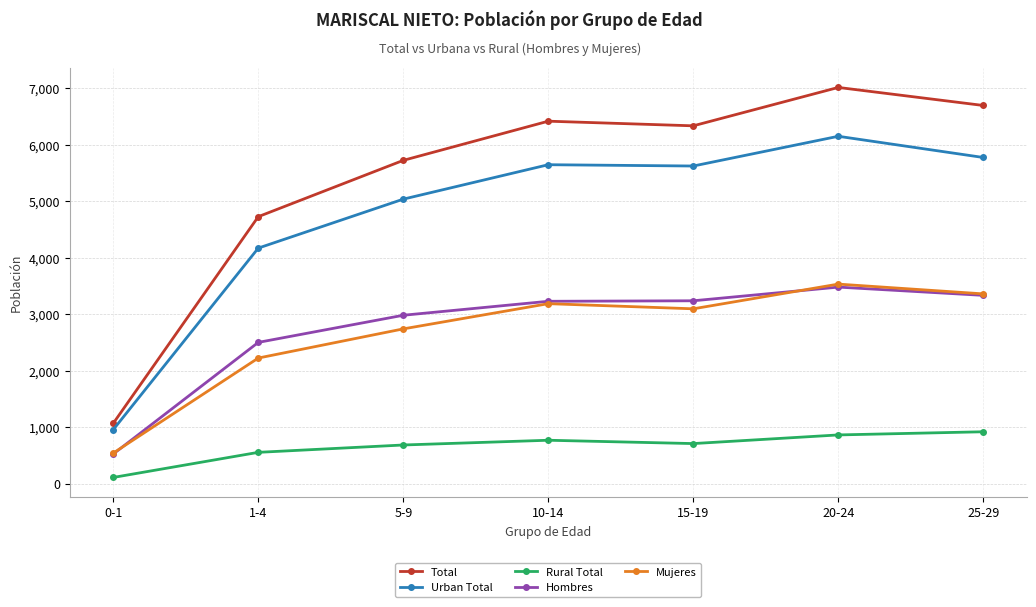

Where is the first local minimum for Mujeres?

15-19